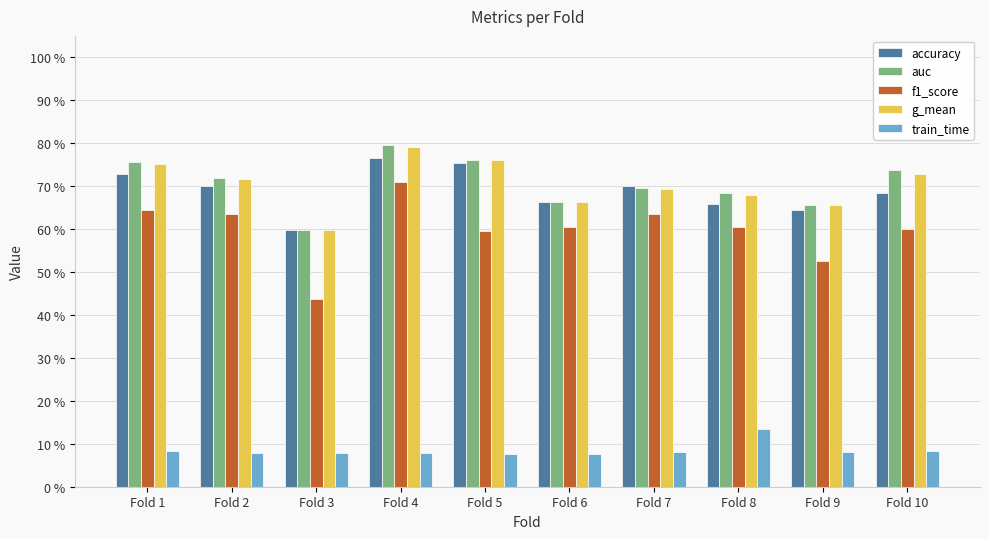

What is the highest value of the accuracy series?

0.8